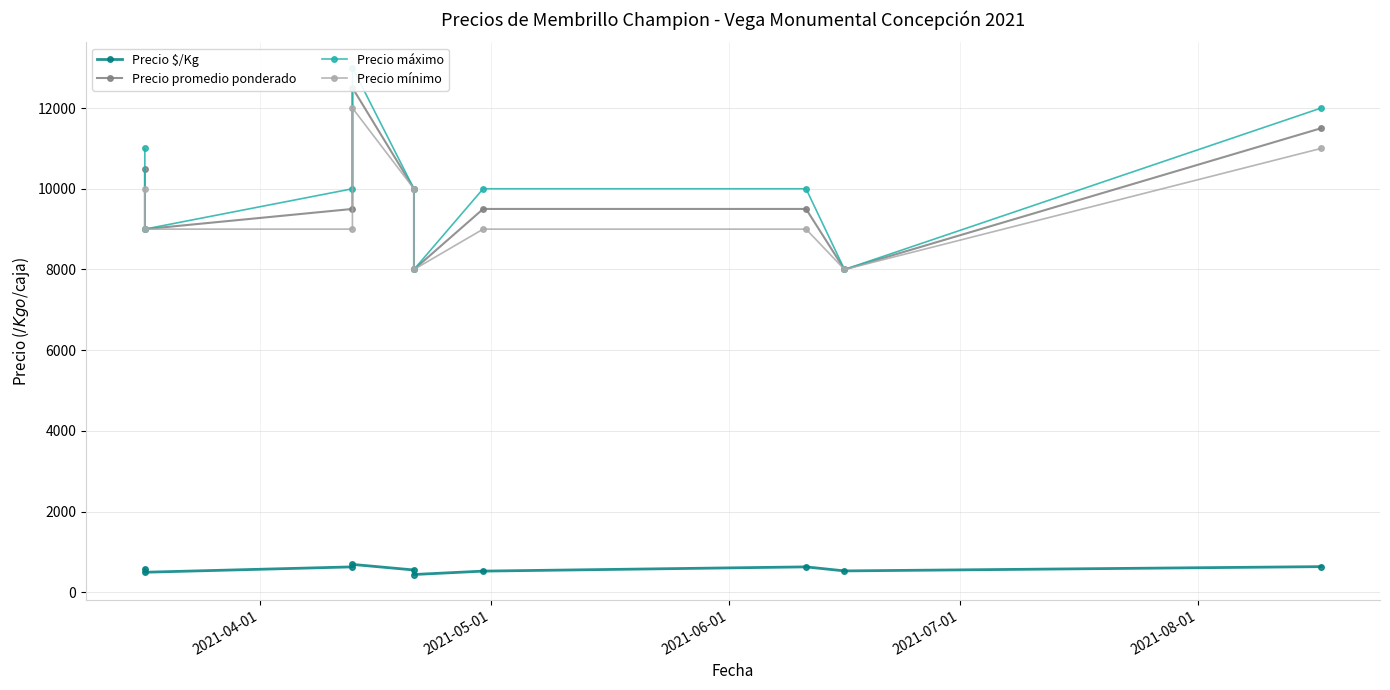

Reading left to right, transcribe all the data shown in this chart.

Precio $/Kg: 583	500	633	694	556	444	528	633	533	639
Precio promedio ponderado: 10500	9000	9500	12500	10000	8000	9500	9500	8000	11500
Precio máximo: 11000	9000	10000	13000	10000	8000	10000	10000	8000	12000
Precio mínimo: 10000	9000	9000	12000	10000	8000	9000	9000	8000	11000